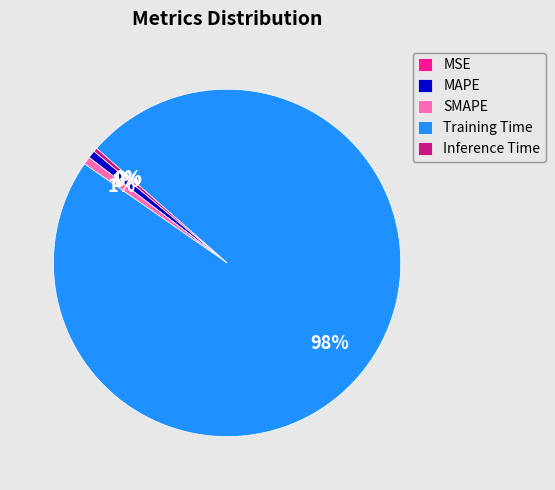

What is the largest slice in the pie chart?

Training Time